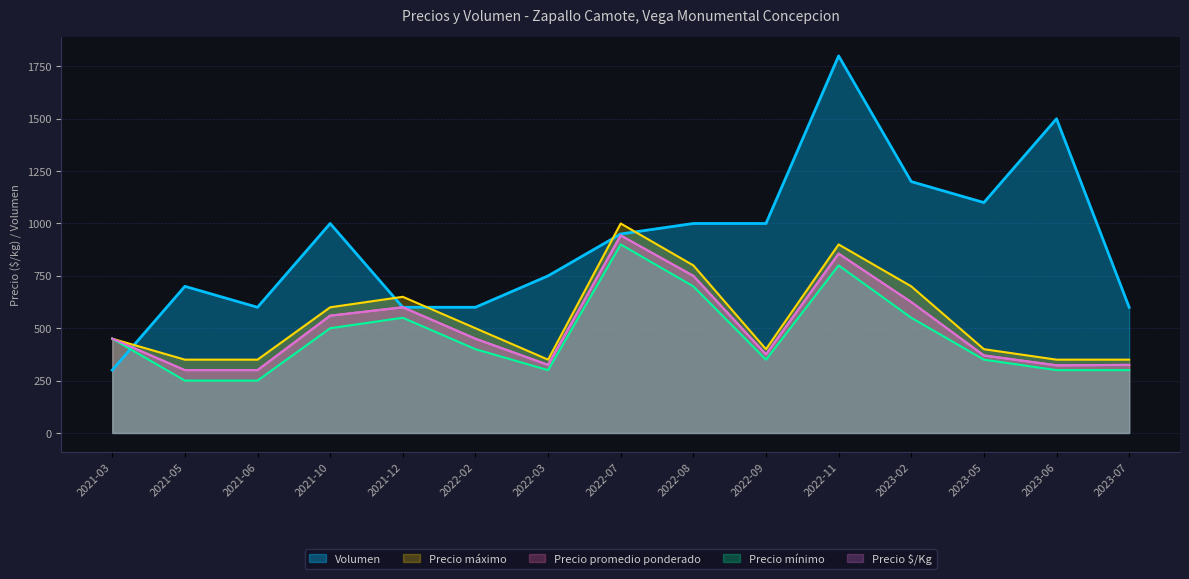

Does the chart have visible grid lines?

Yes